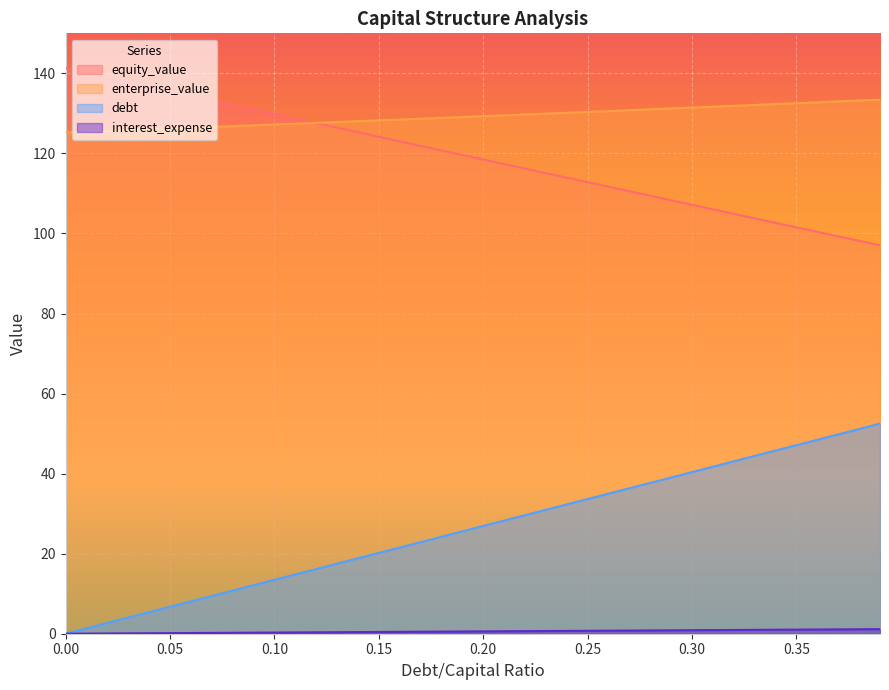

Reading left to right, what are all the values shown in this chart?

equity_value: 141.3	140.2	139.0	137.9	136.7	135.6	134.4	133.3	132.1	131.0	129.9	128.7	127.6	126.4	125.3	124.2	123.0	121.9	120.8	119.6	118.5	117.3	116.2	115.1	113.9	112.8	111.7	110.5	109.4	108.3	107.2	106.0	104.9	103.8	102.7	101.5	100.4	99.3	98.2	97.0
enterprise_value: 125.2	125.4	125.6	125.8	126.0	126.2	126.4	126.6	126.8	127.0	127.2	127.4	127.6	127.8	128.0	128.2	128.5	128.7	128.9	129.1	129.3	129.5	129.7	129.9	130.1	130.4	130.6	130.8	131.0	131.2	131.4	131.7	131.9	132.1	132.3	132.5	132.8	133.0	133.2	133.4
debt: 0.0	1.3	2.7	4.0	5.4	6.7	8.1	9.4	10.8	12.1	13.5	14.8	16.2	17.5	18.8	20.2	21.5	22.9	24.2	25.6	26.9	28.3	29.6	31.0	32.3	33.6	35.0	36.3	37.7	39.0	40.4	41.7	43.1	44.4	45.8	47.1	48.5	49.8	51.1	52.5
interest_expense: 0.0	0.0	0.1	0.1	0.1	0.1	0.2	0.2	0.2	0.3	0.3	0.3	0.4	0.4	0.4	0.4	0.5	0.5	0.5	0.6	0.6	0.6	0.6	0.7	0.7	0.7	0.8	0.8	0.8	0.8	0.9	0.9	0.9	1.0	1.0	1.0	1.1	1.1	1.1	1.1